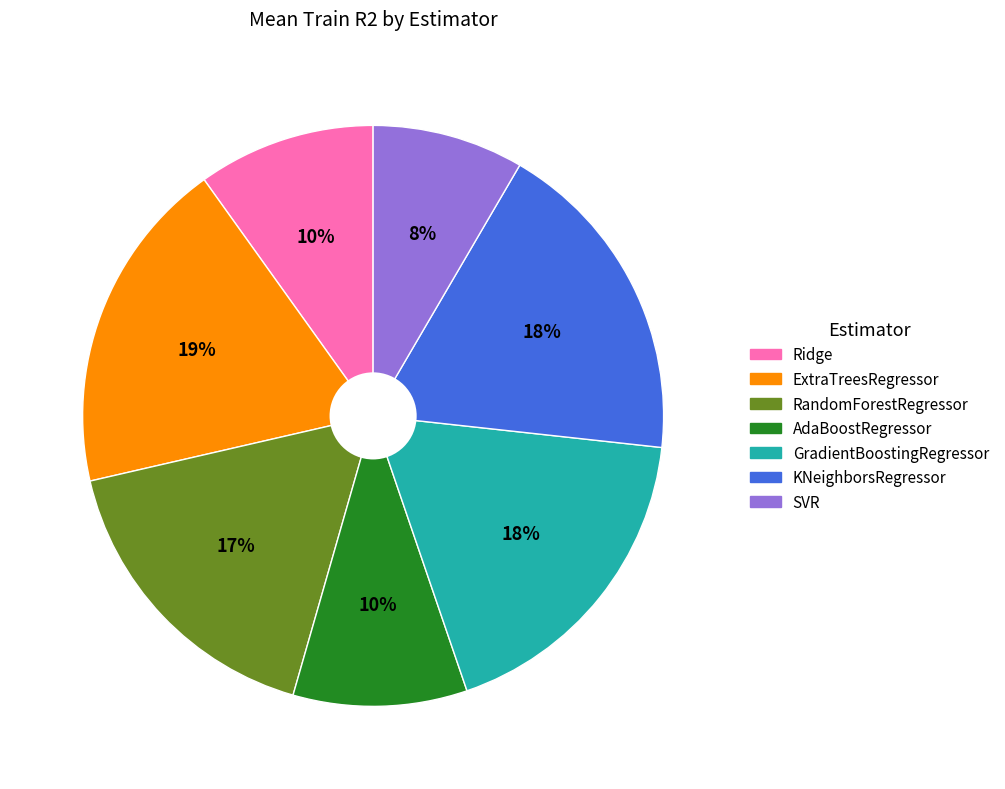

Is the sum of GradientBoostingRegressor and ExtraTreesRegressor greater than half?

No